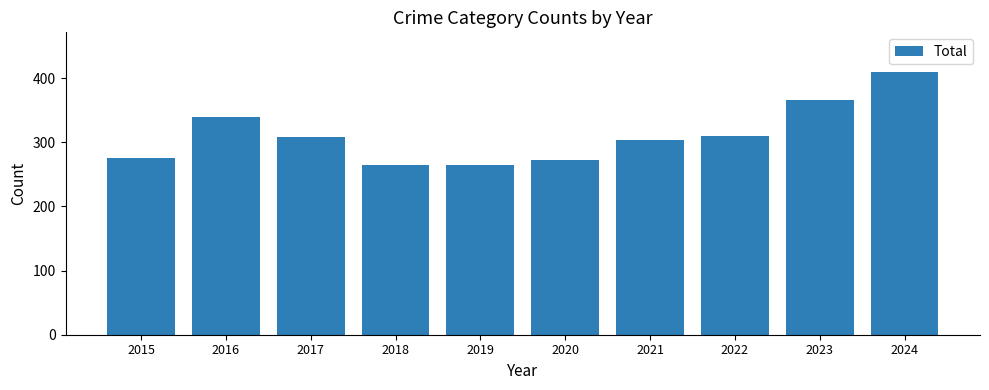

What is the difference between the values at 2024 and 2020?

137